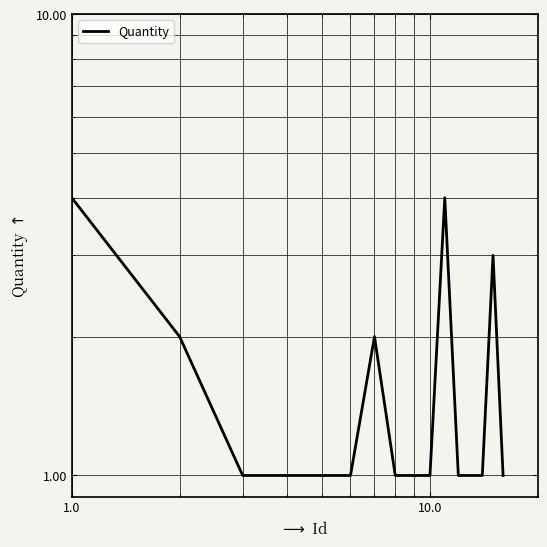

The value at 14 is 5. True or false?

False